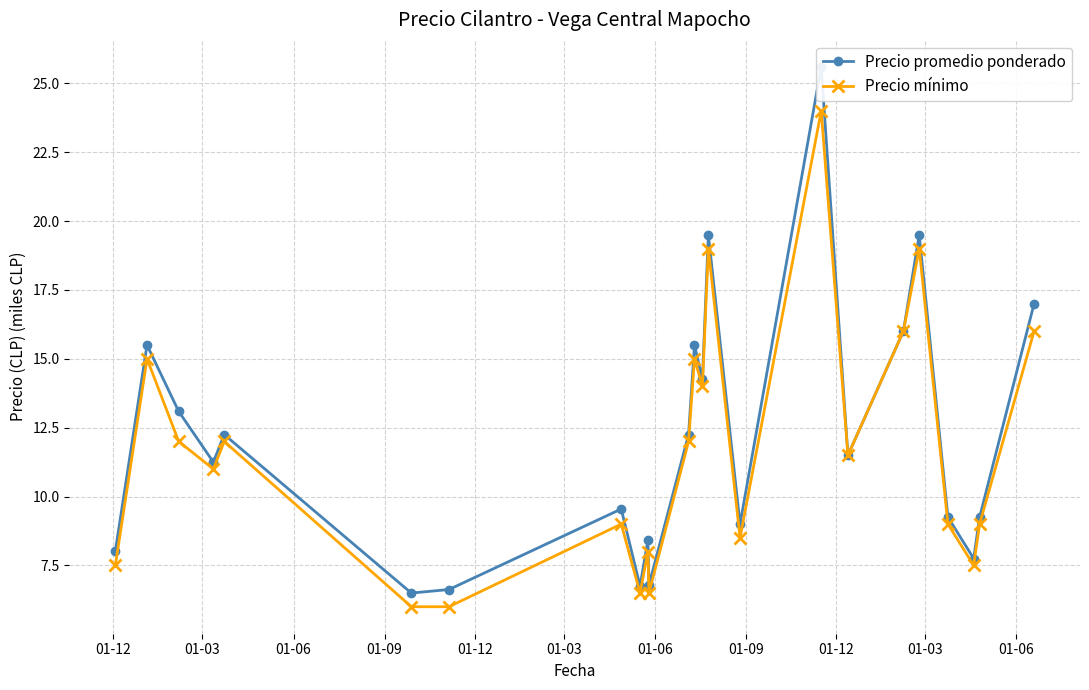

What is the value of the Precio mínimo point at the 17th from the left?

24.0